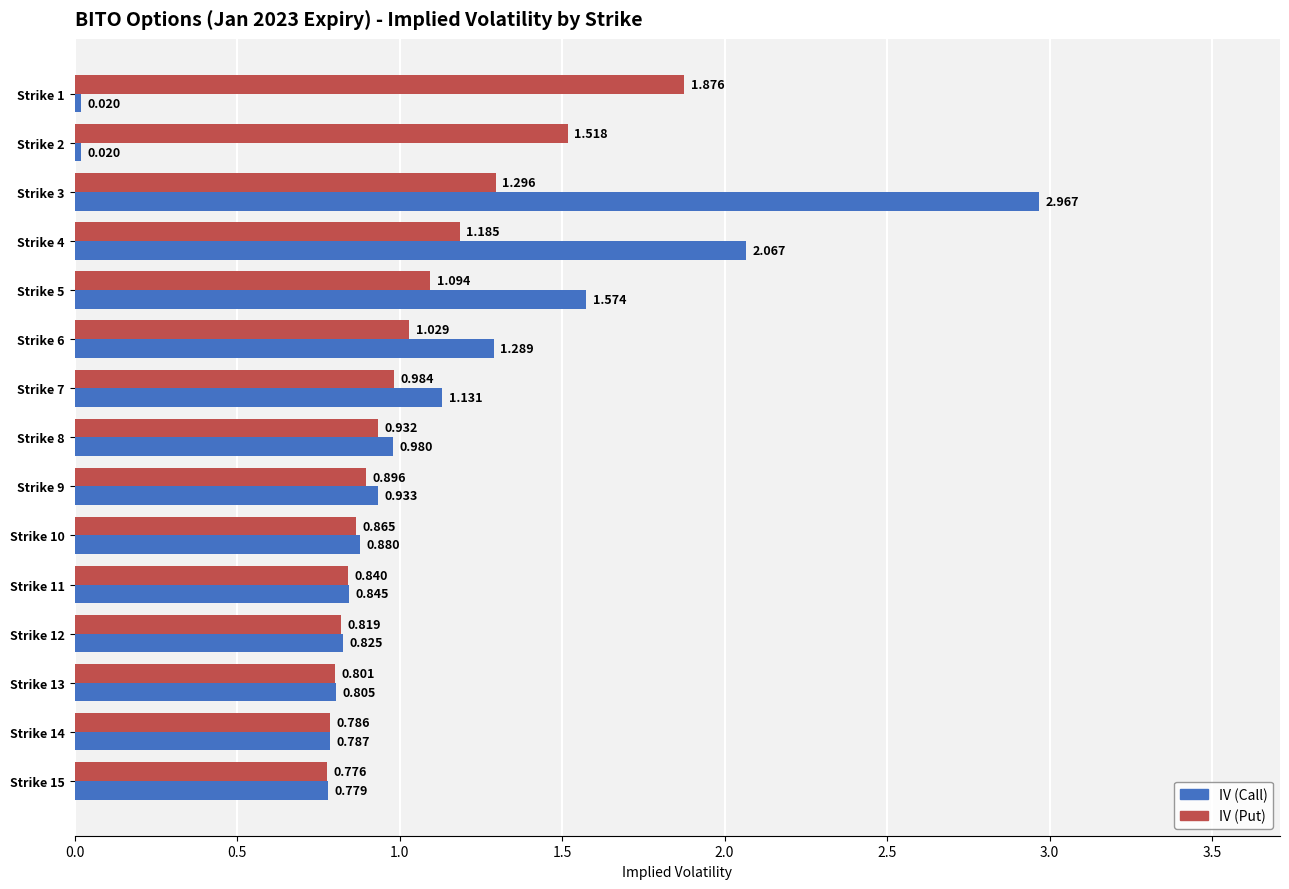

Where is IV (Put) nearest to the value 1?

Strike 7